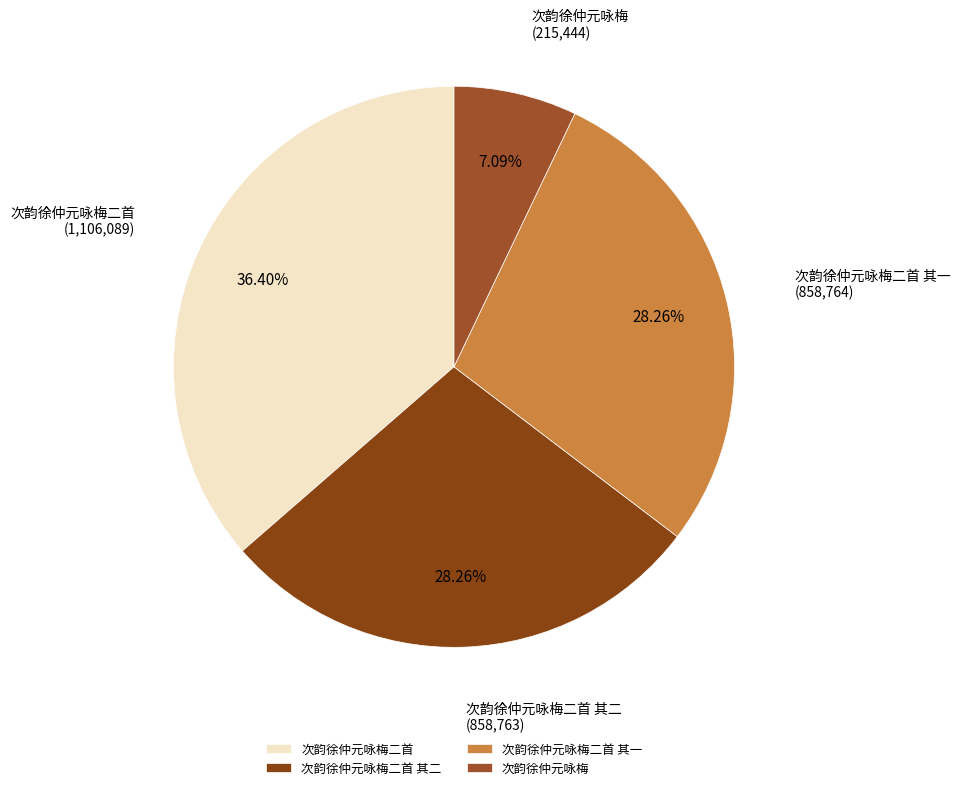

Approximately how many times larger is the value at 次韵徐仲元咏梅二首 其二 compared to 次韵徐仲元咏梅?

4.0